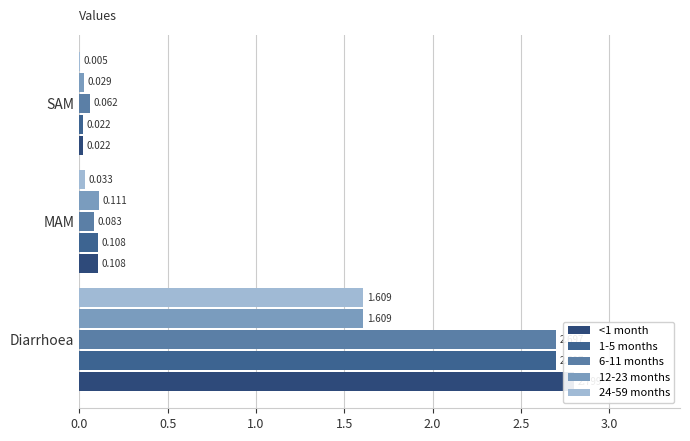

How many distinct data groups are displayed?

5